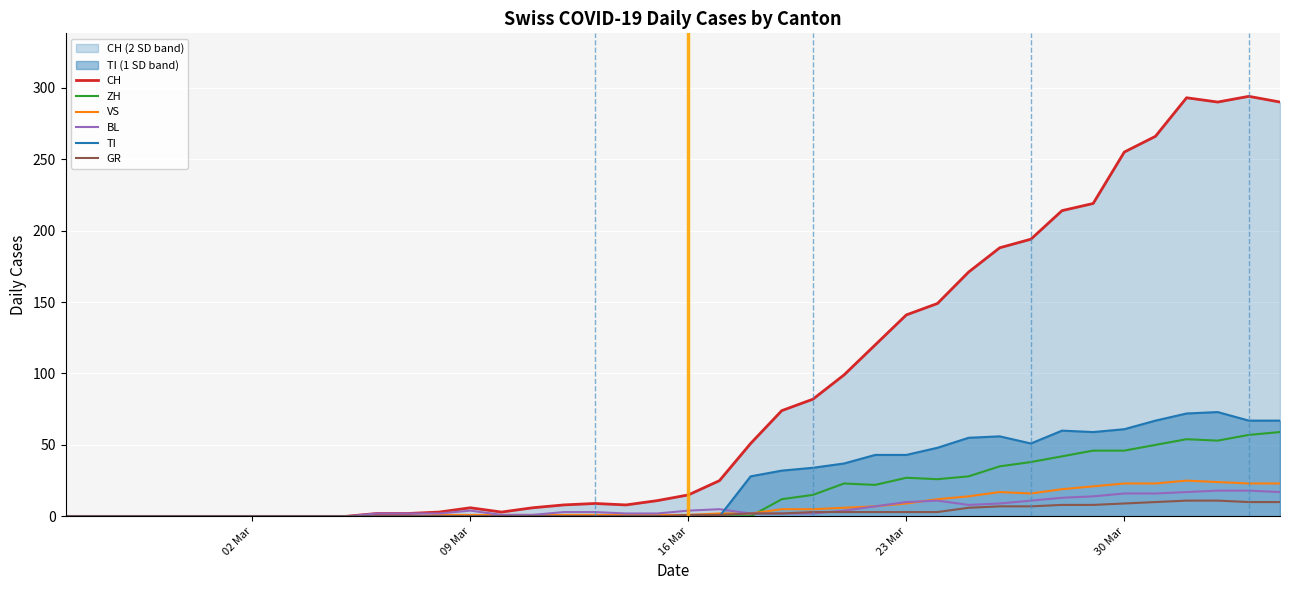

Which series has the largest range (max minus min)?

CH